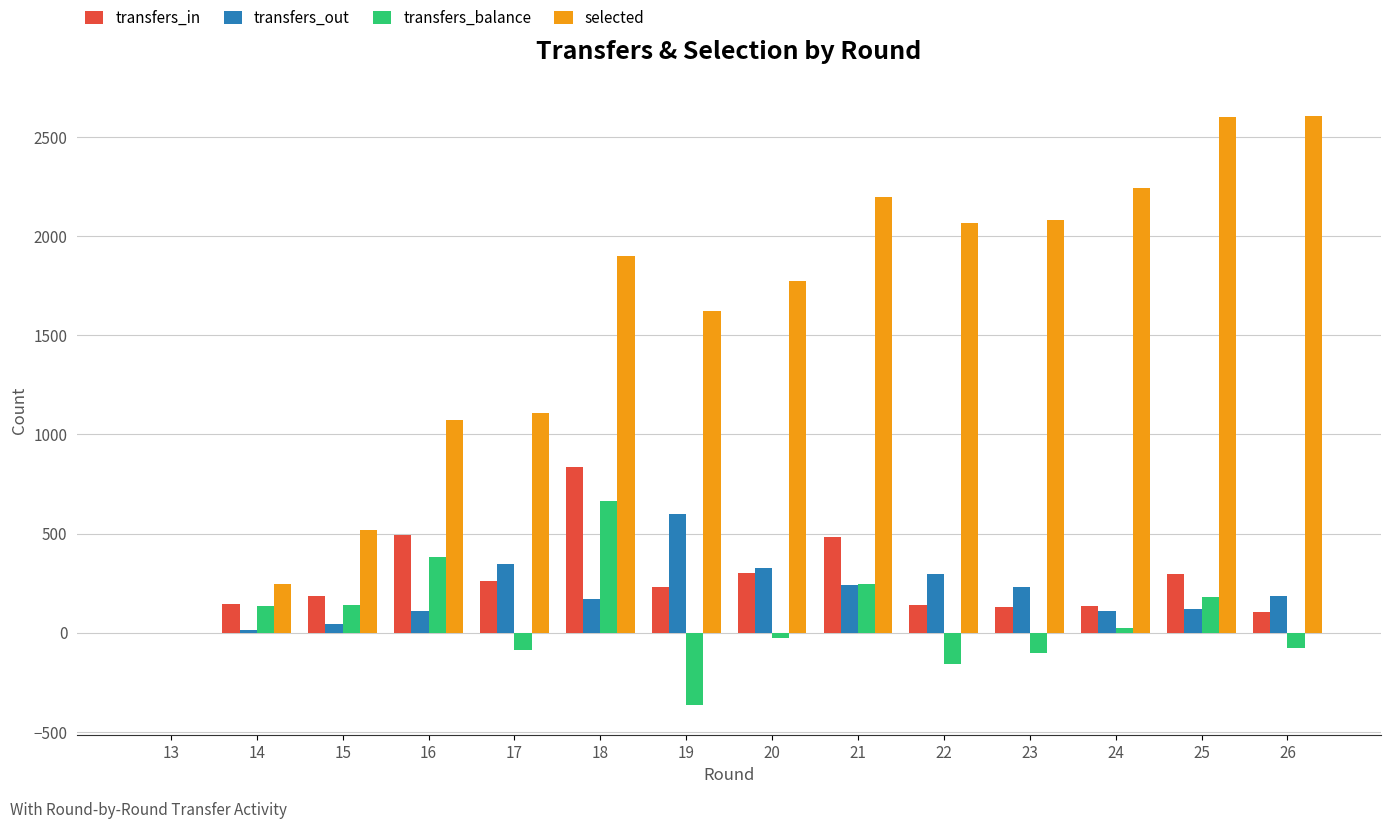

How many groups of bars are there?

14